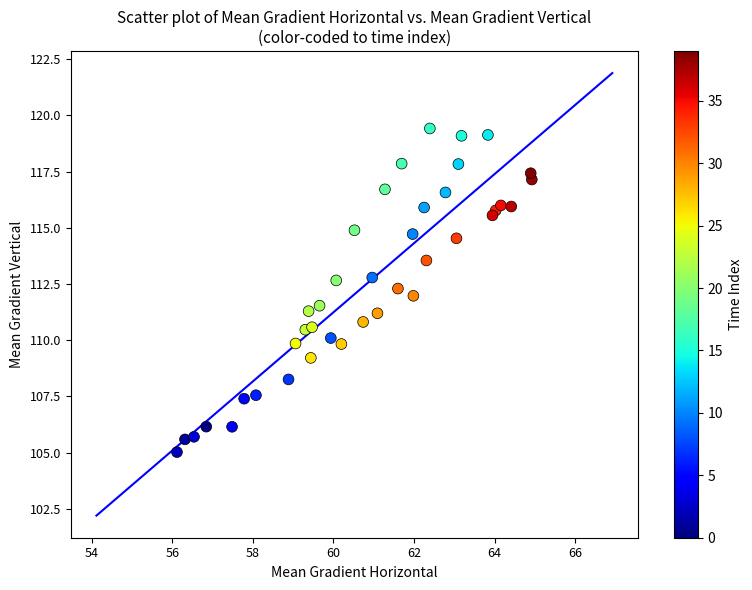

What is the range of Y values (max minus min)?

14.4